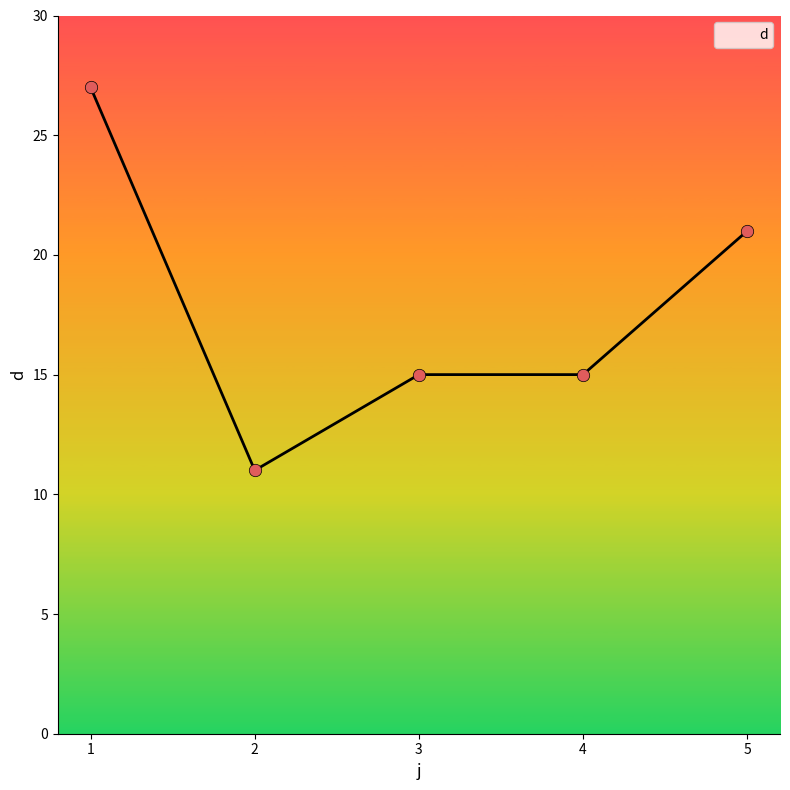

What is the change in value from 3 to 5?

+6